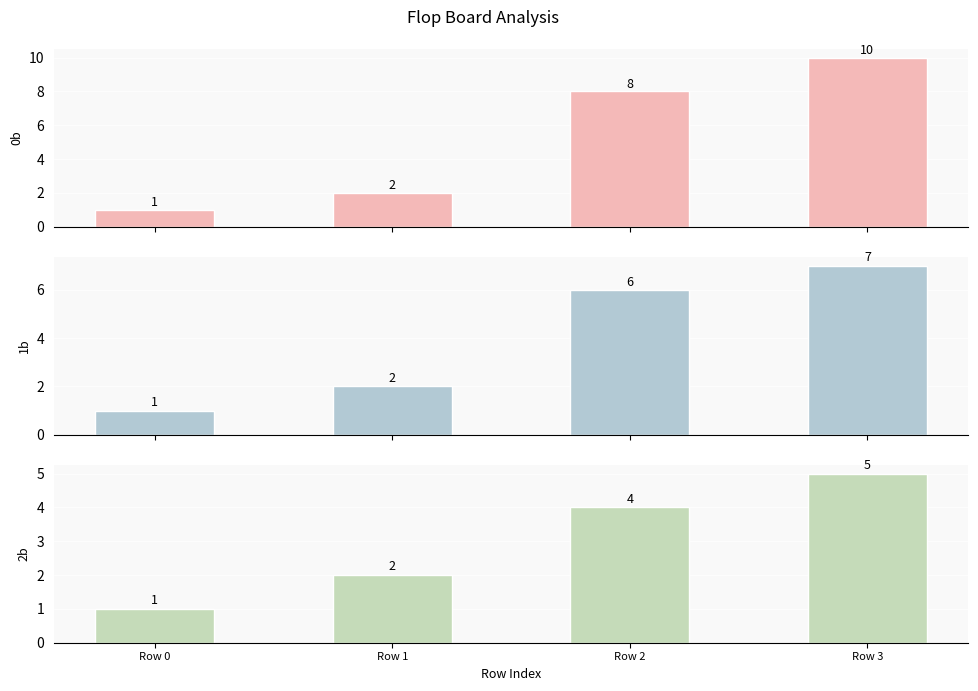

How many data points in 2b are above 4?

1